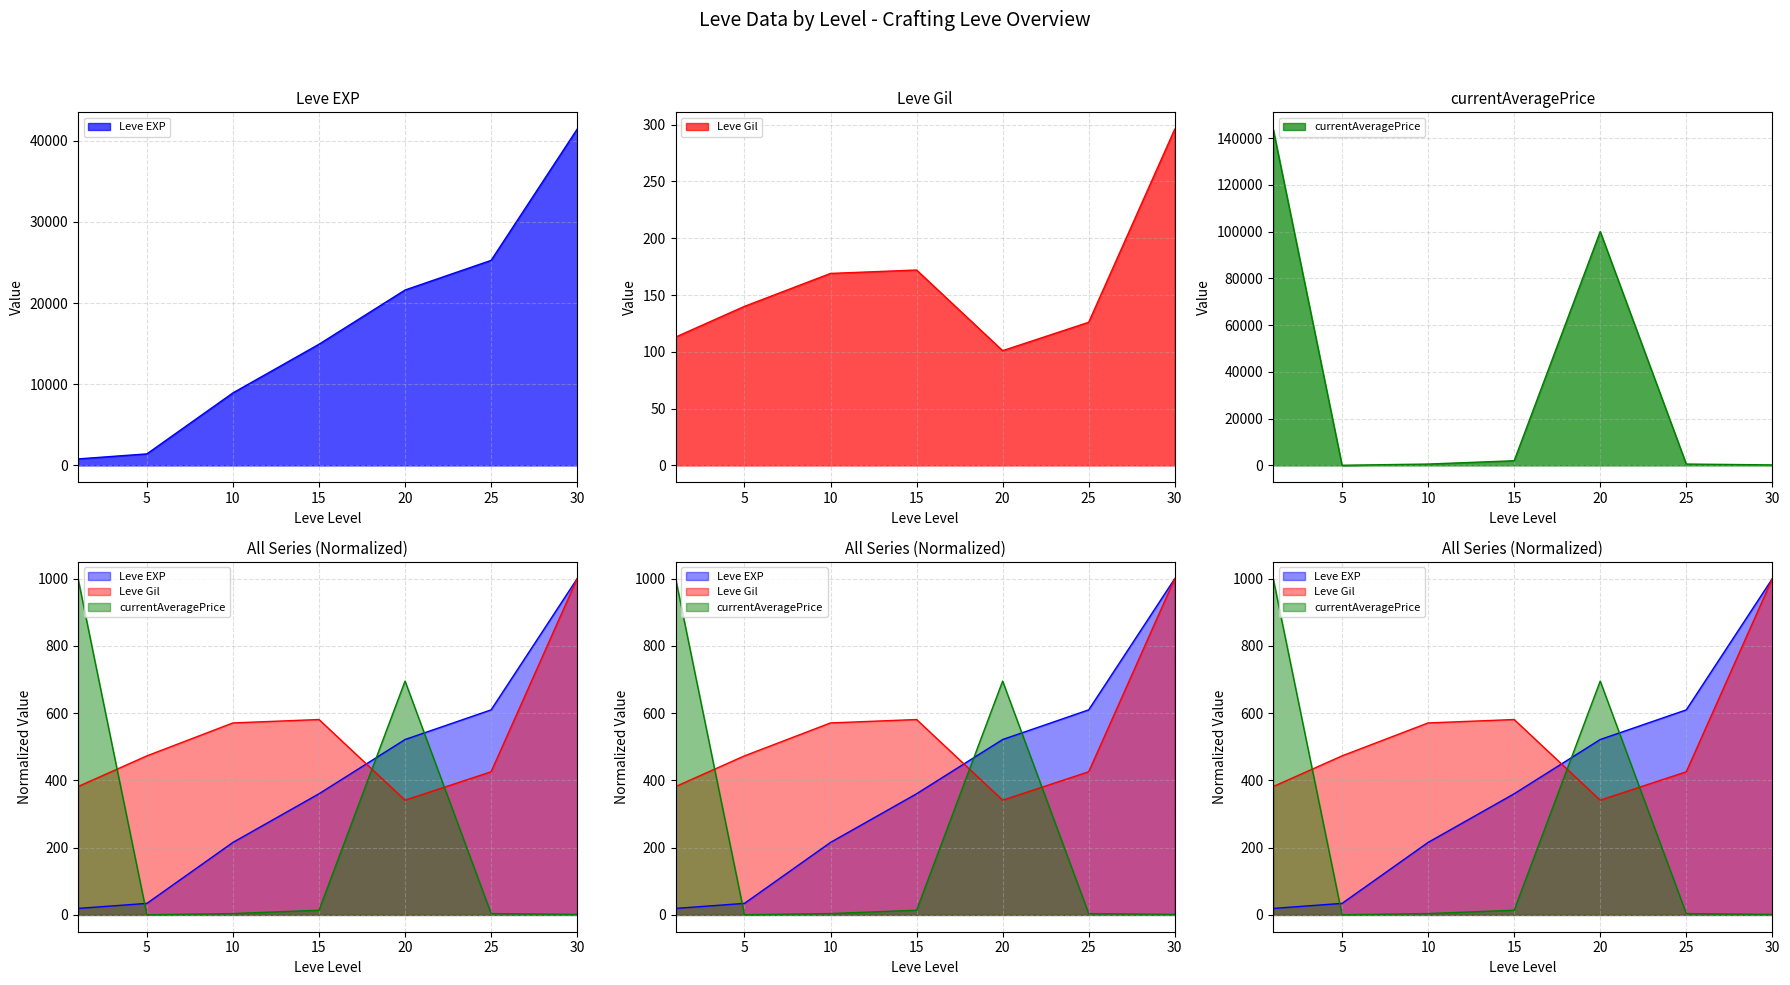

Which series has the widest spread of values?

currentAveragePrice